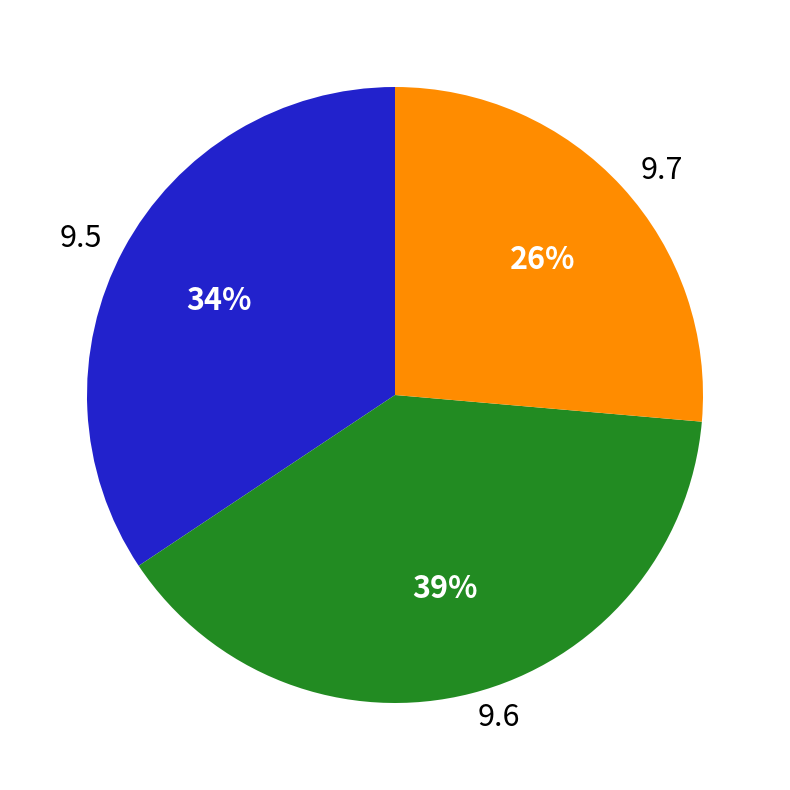

How many segments does this pie chart have?

3